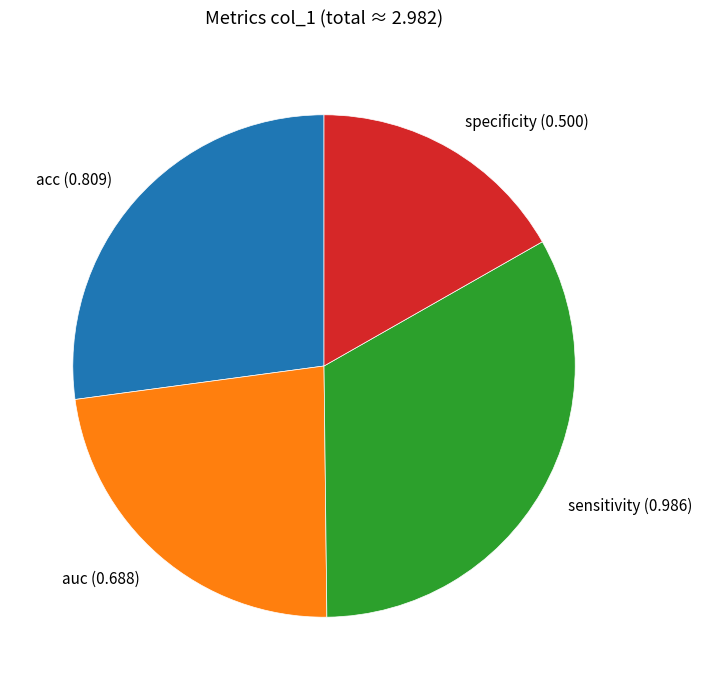

Do acc and sensitivity together represent more than half of the pie?

Yes